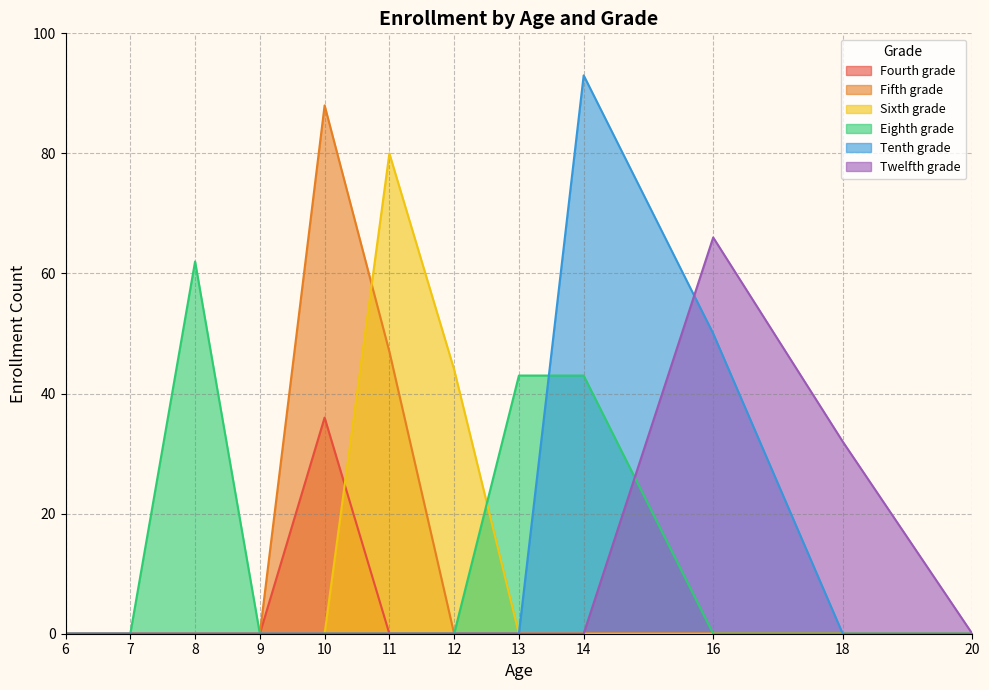

The value of Tenth grade at 7 is 0. True or false?

True